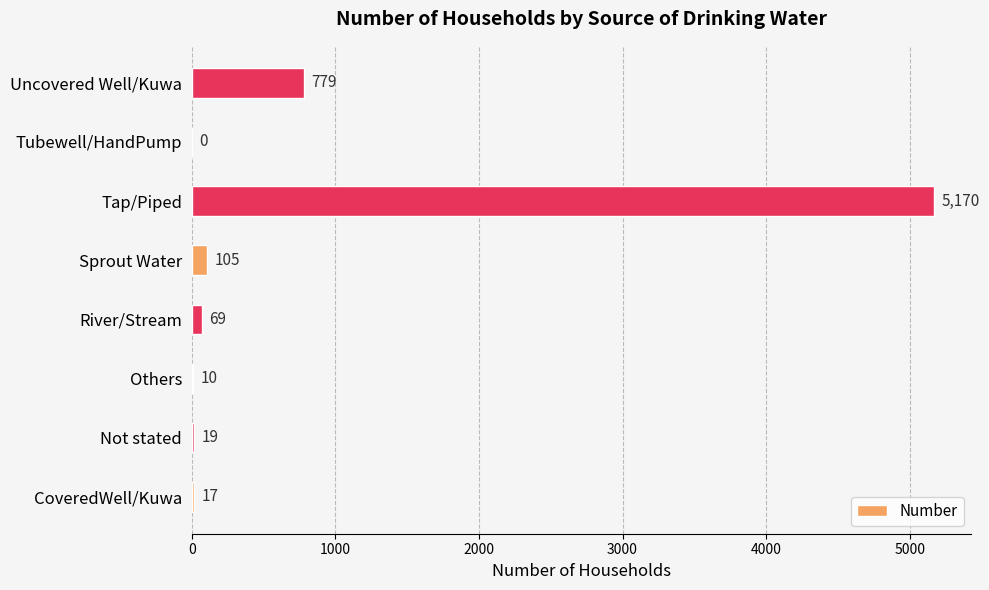

The chart shows a value of -1629 at Tubewell/HandPump. True or false?

False